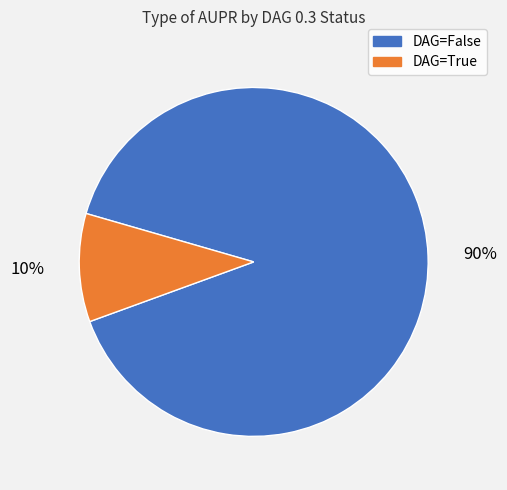

Does any single category account for the majority?

Yes